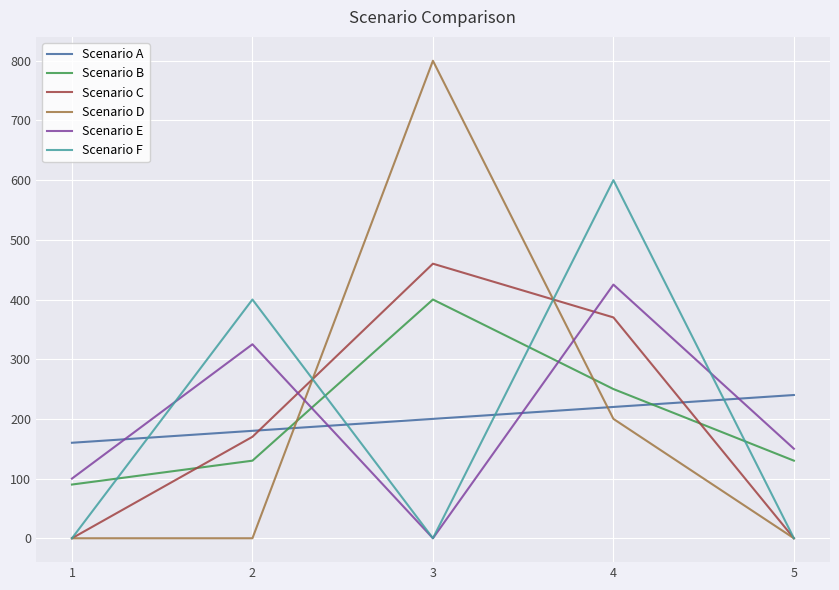

Is the value of Scenario E at 2 greater than the value of Scenario C at 3?

No